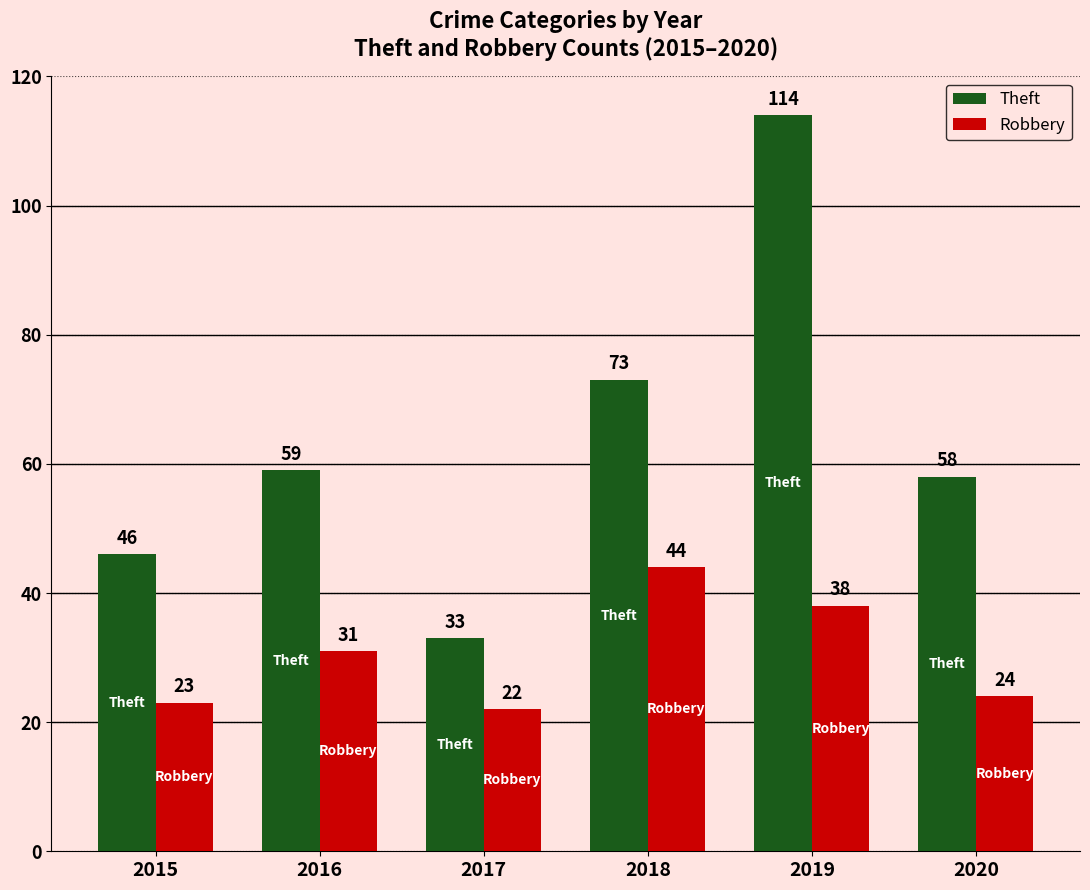

Reading right to left, list all the values displayed in this chart.

Theft: 2020=58	2019=114	2018=73	2017=33	2016=59	2015=46
Robbery: 2020=24	2019=38	2018=44	2017=22	2016=31	2015=23